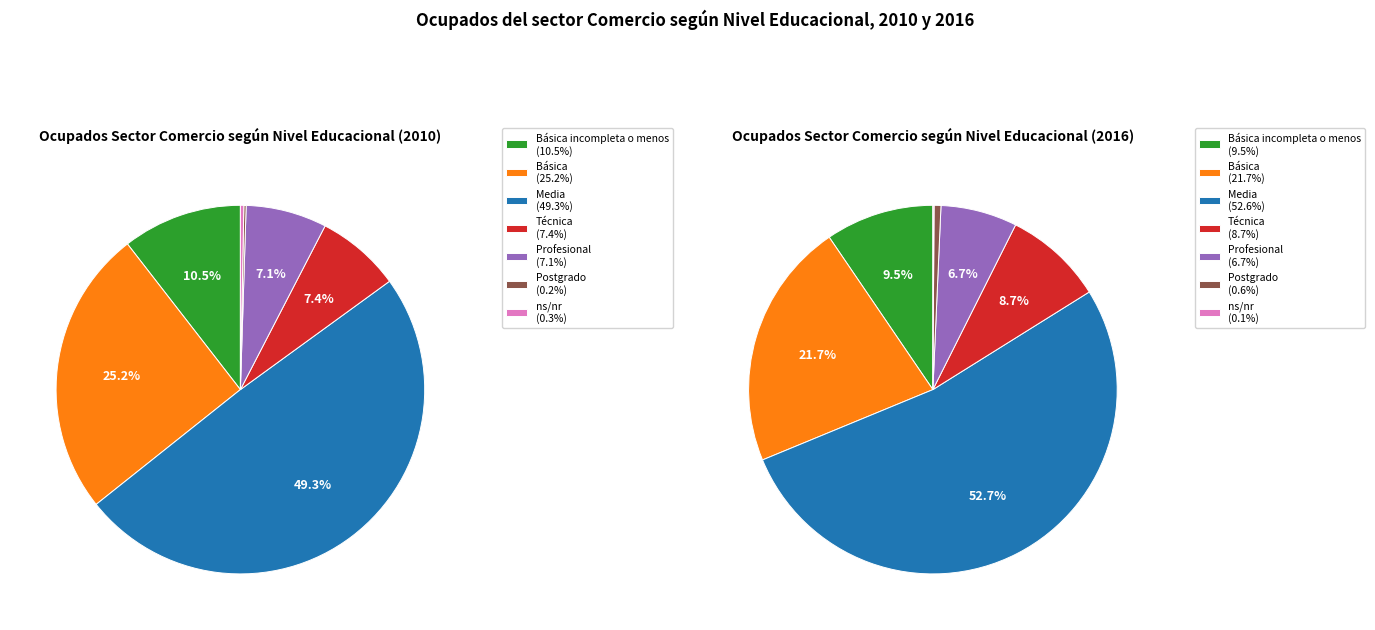

Is the sum of Profesional and Postgrado greater than half?

No